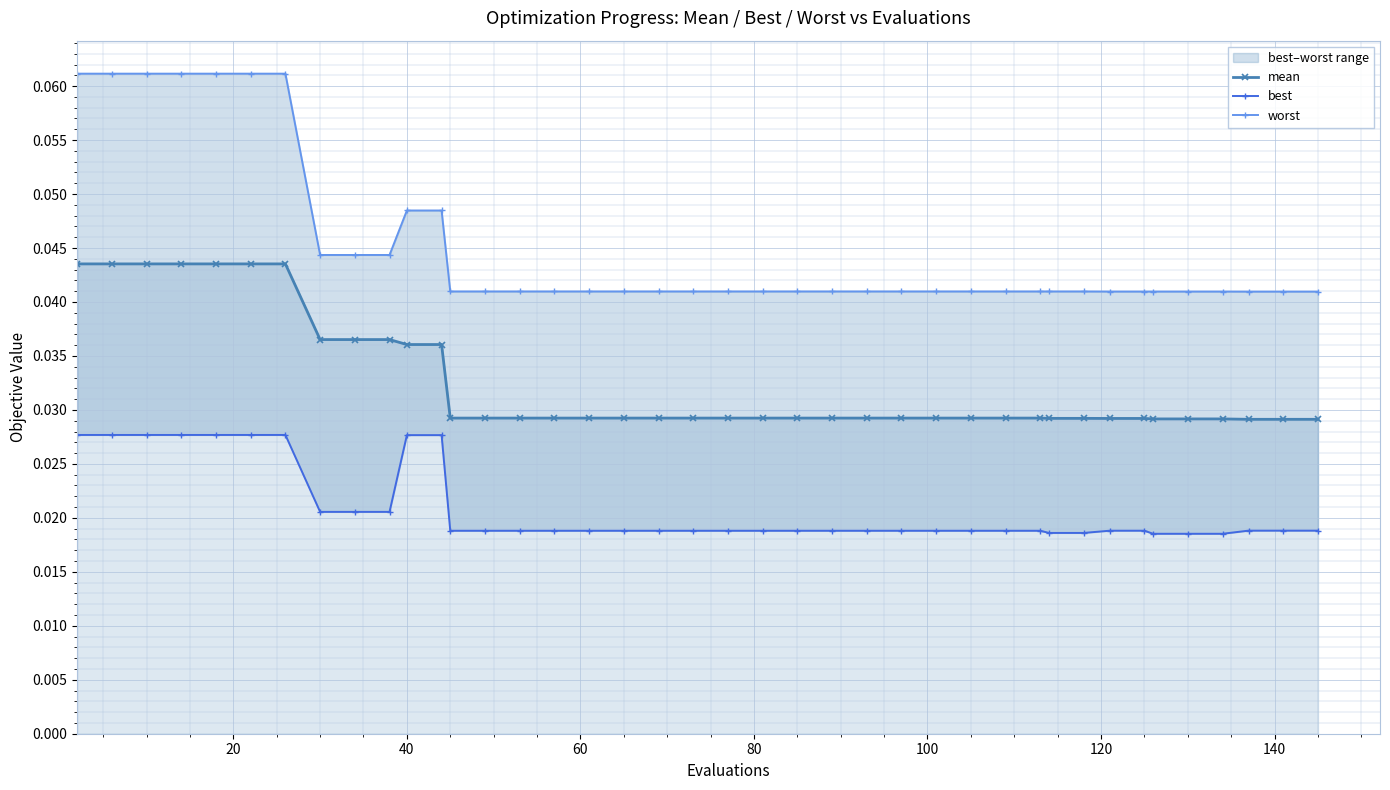

How many mean values are between 0 and 1?

40